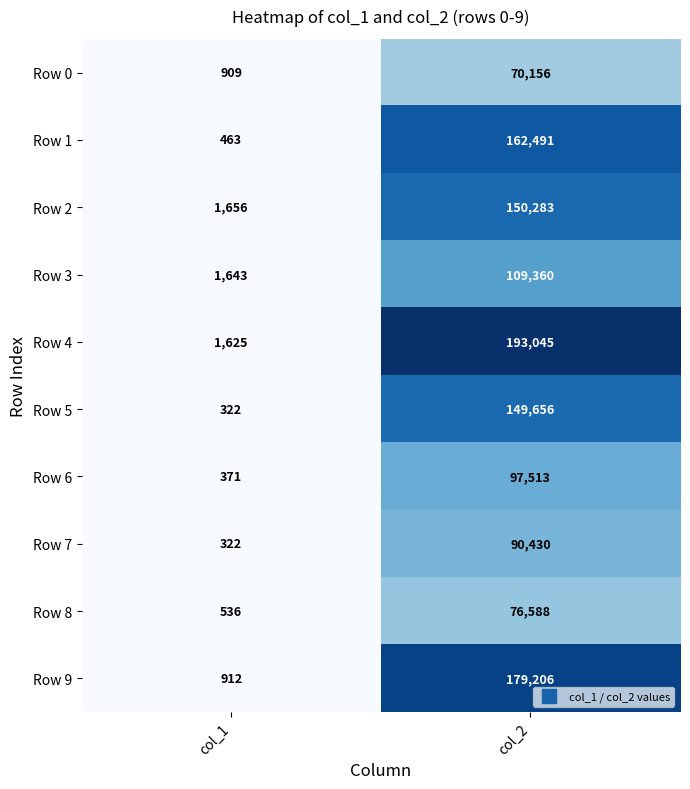

Is the value of Row 1 at col_1 greater than the value of Row 5 at col_1?

Yes